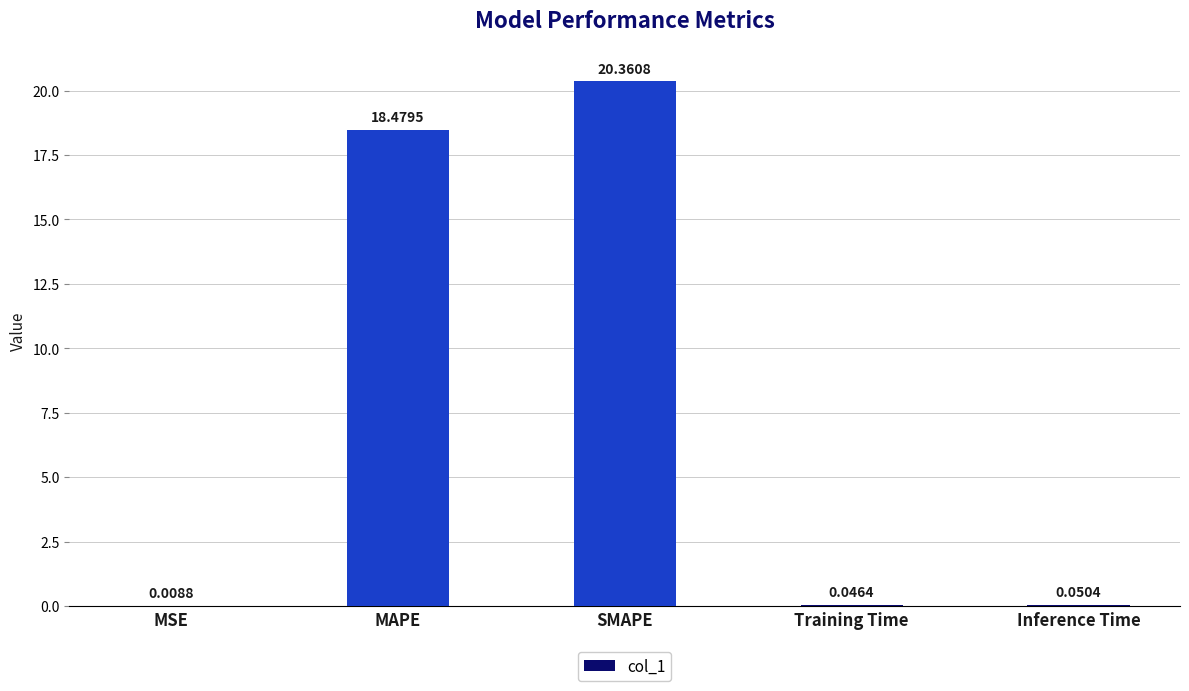

Which label corresponds to the largest value in the chart?

SMAPE